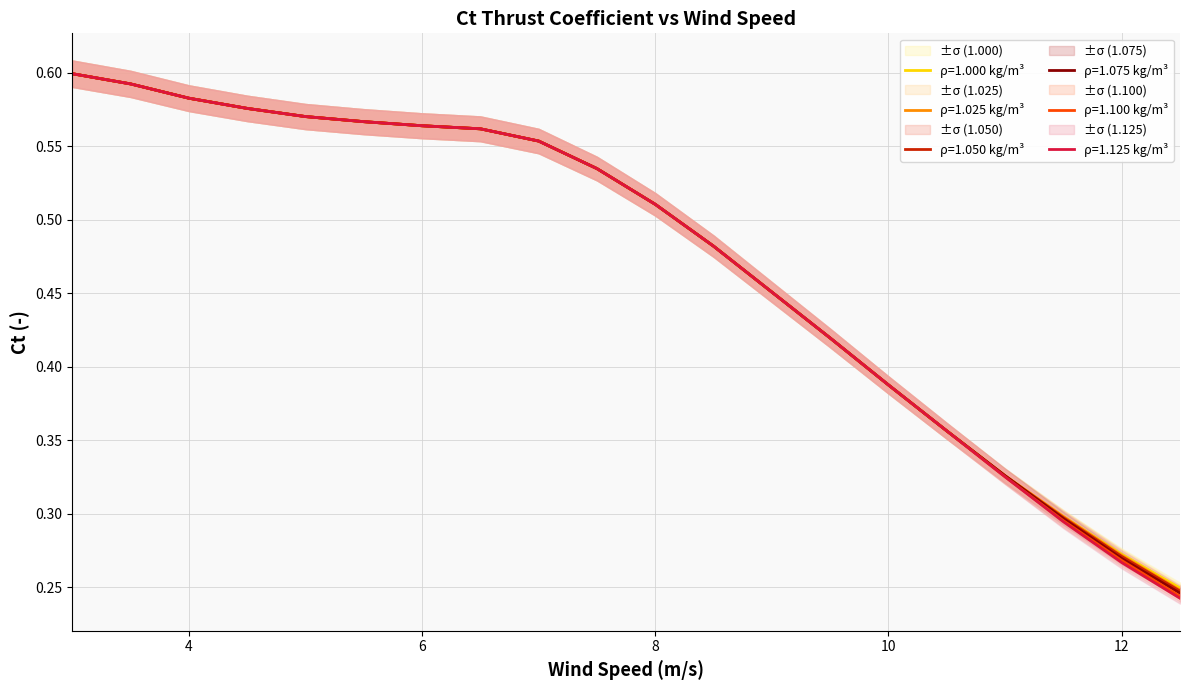

What is the total value across all series at 12.5?

1.5